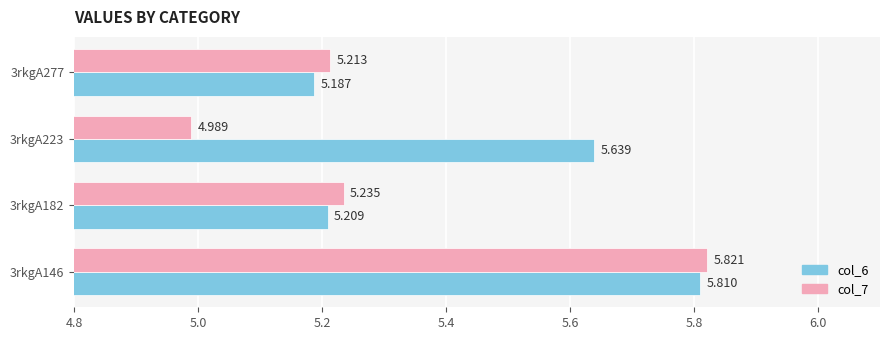

Is the value of col_6 at 3rkgA223 greater than the value of col_7 at 3rkgA223?

Yes